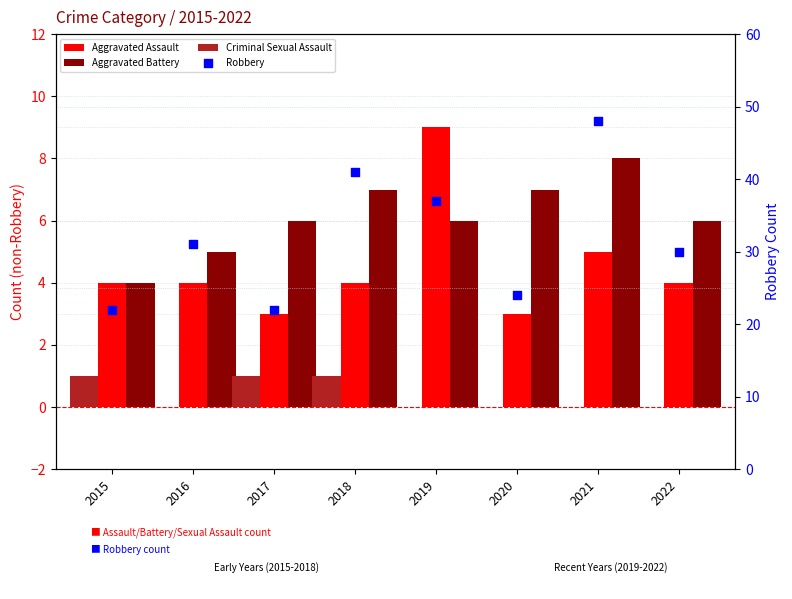

Which series contains the lowest Y value?

Criminal Sexual Assault